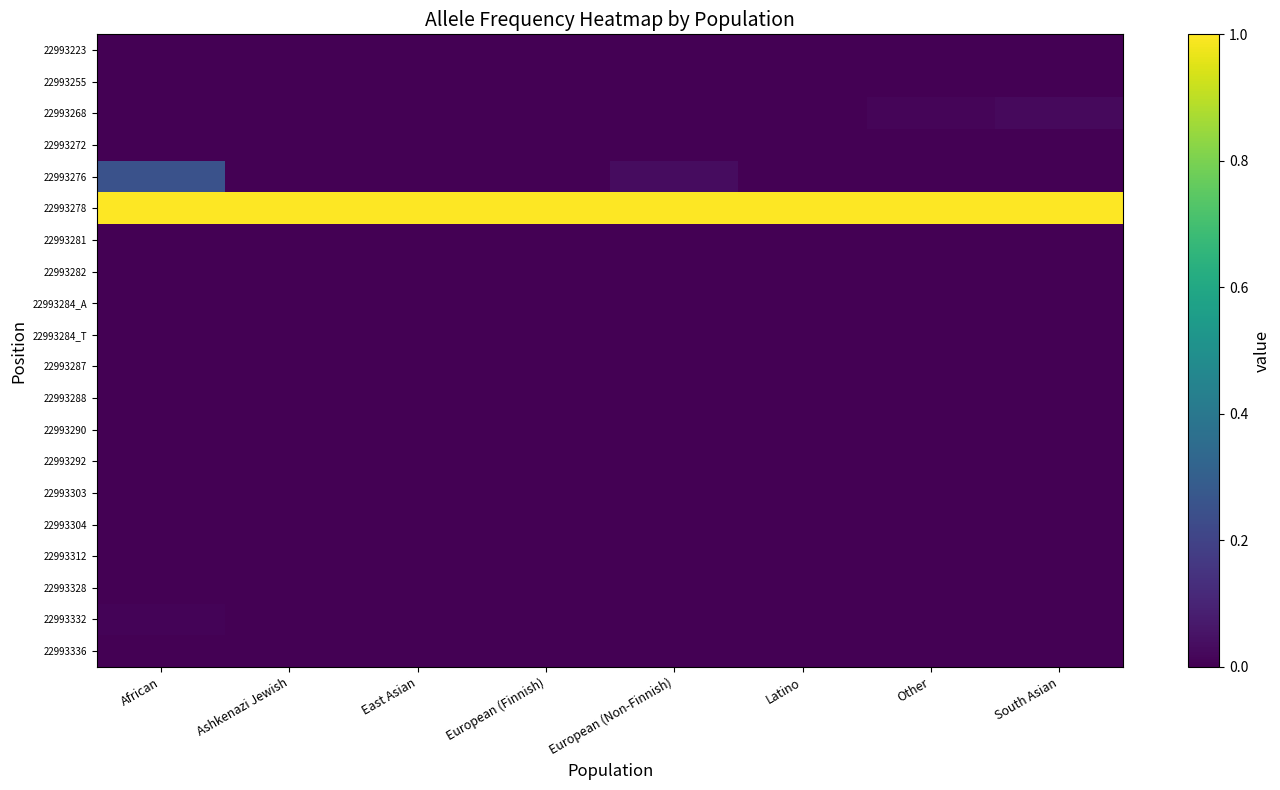

Which label corresponds to the largest value in the chart?

African